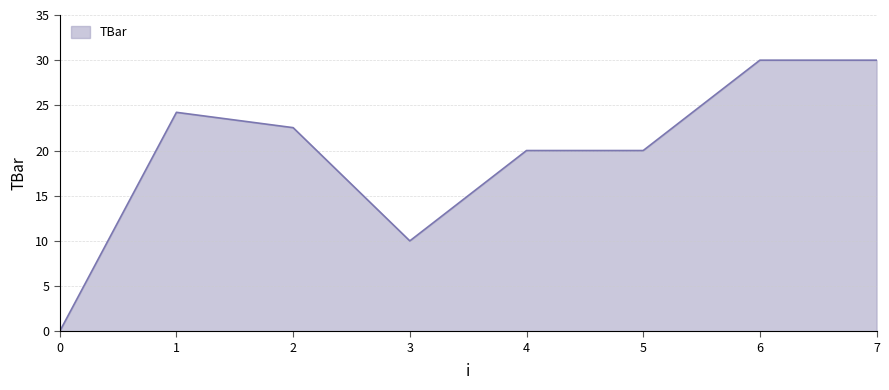

What is the difference between the second highest and minimum values?

30.0